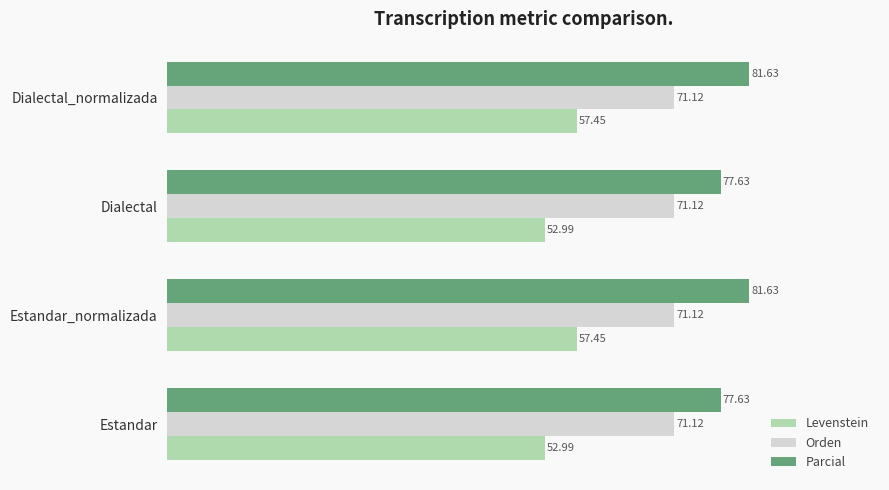

What is the sum of all Parcial values?

318.5